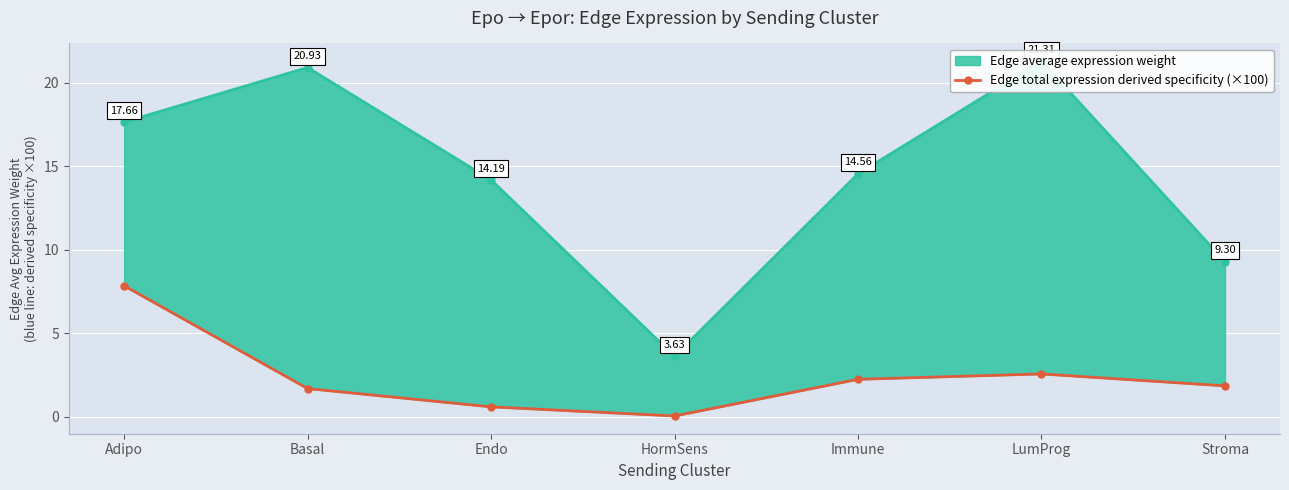

What is the difference between the second highest and minimum values?

2.5